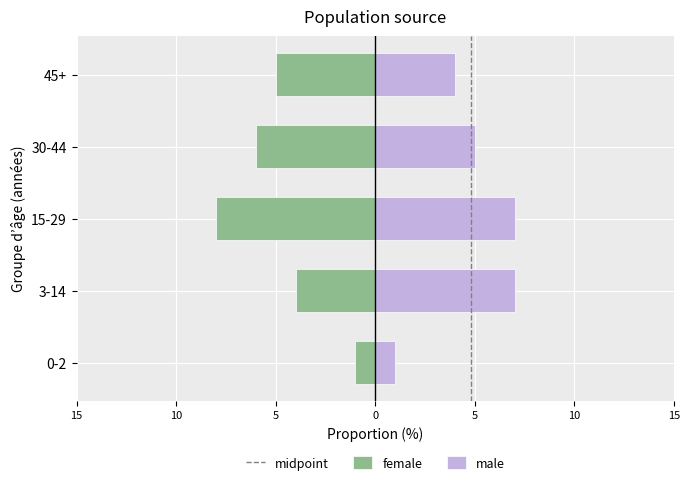

What is the difference between the maximum and minimum values in the female series?

7